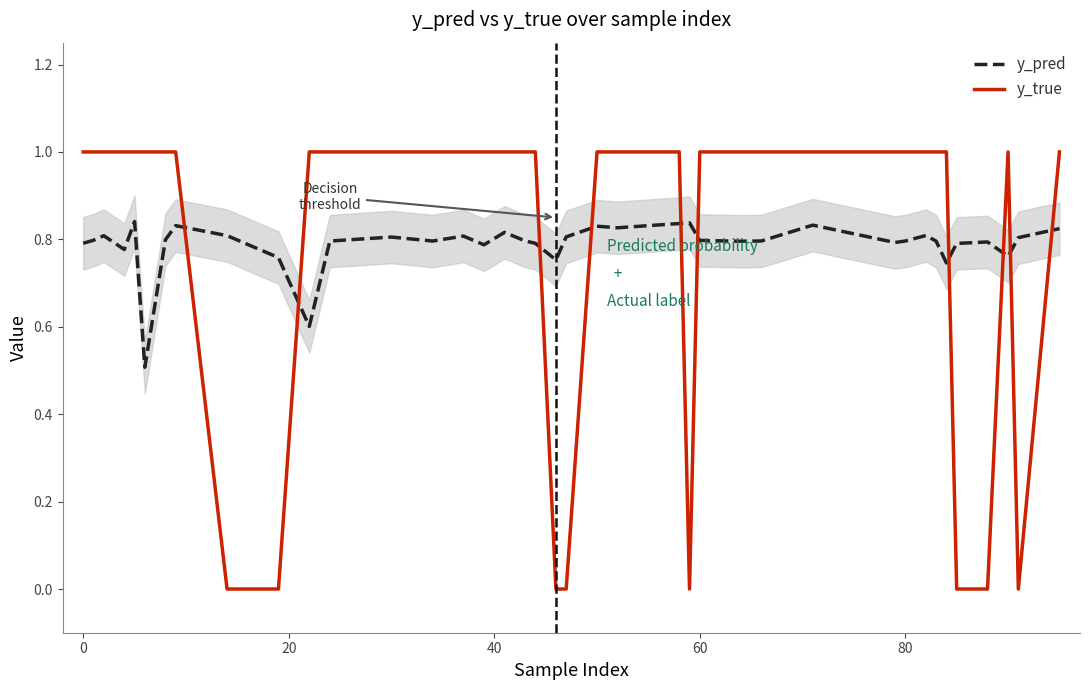

True or false: y_pred and y_true cross at least once.

True